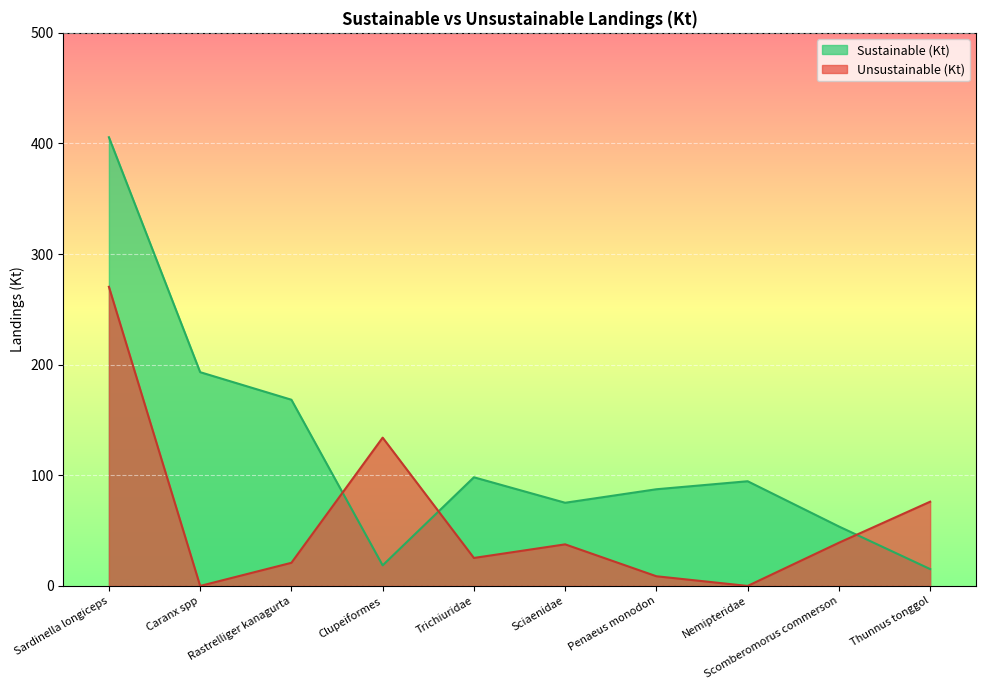

What is the label of the 6th point from the left?

Sciaenidae